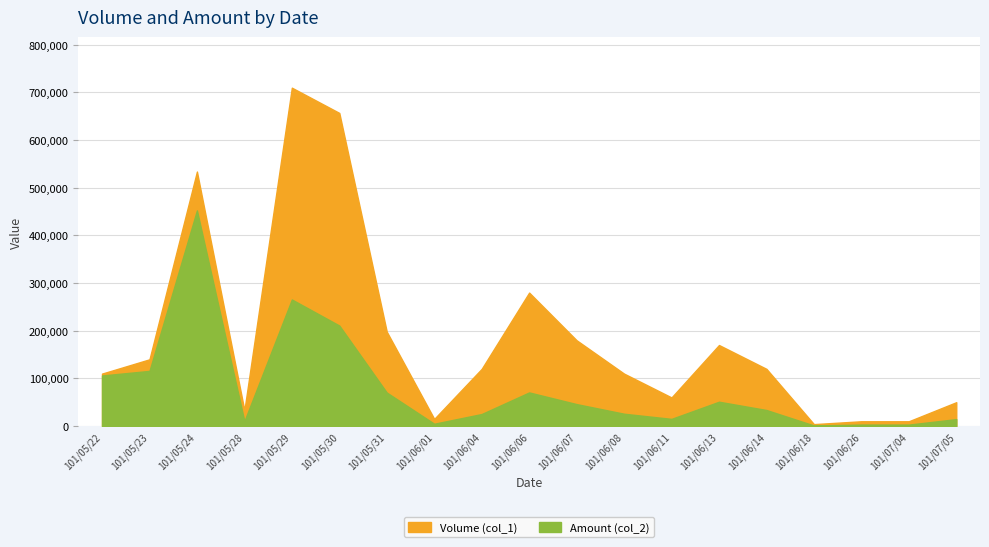

How many interior local peaks does the Volume (col_1) series have?

4